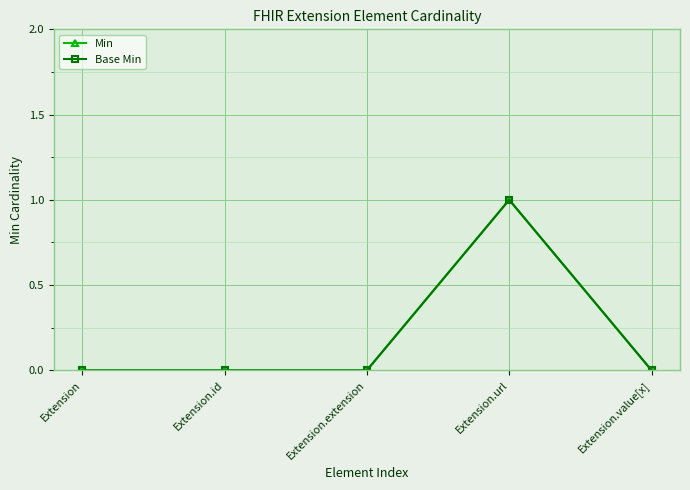

How many lines are shown in the chart?

2